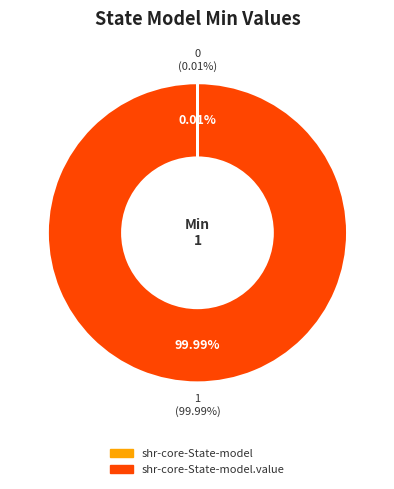

The shr-core-State-model.value slice represents 99% of the pie. True or false?

False